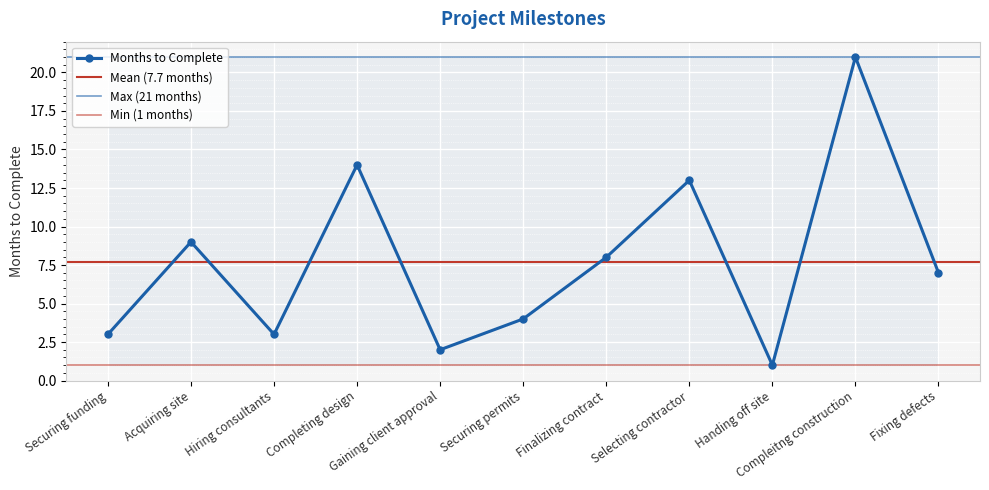

What is the approximate value at Fixing defects?

7